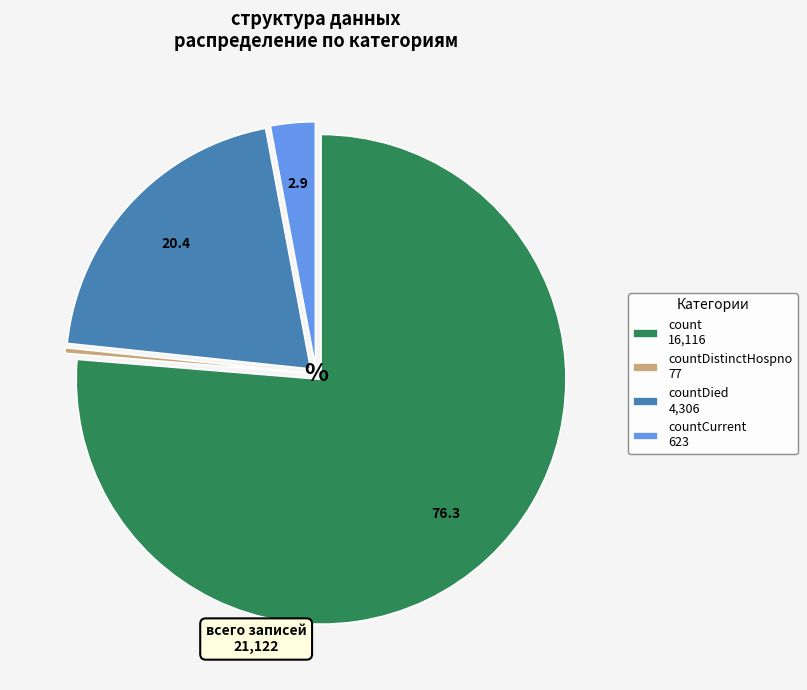

Rank the categories by value from highest to lowest.

count 16,116, countDied 4,306, countCurrent 623, countDistinctHospno 77